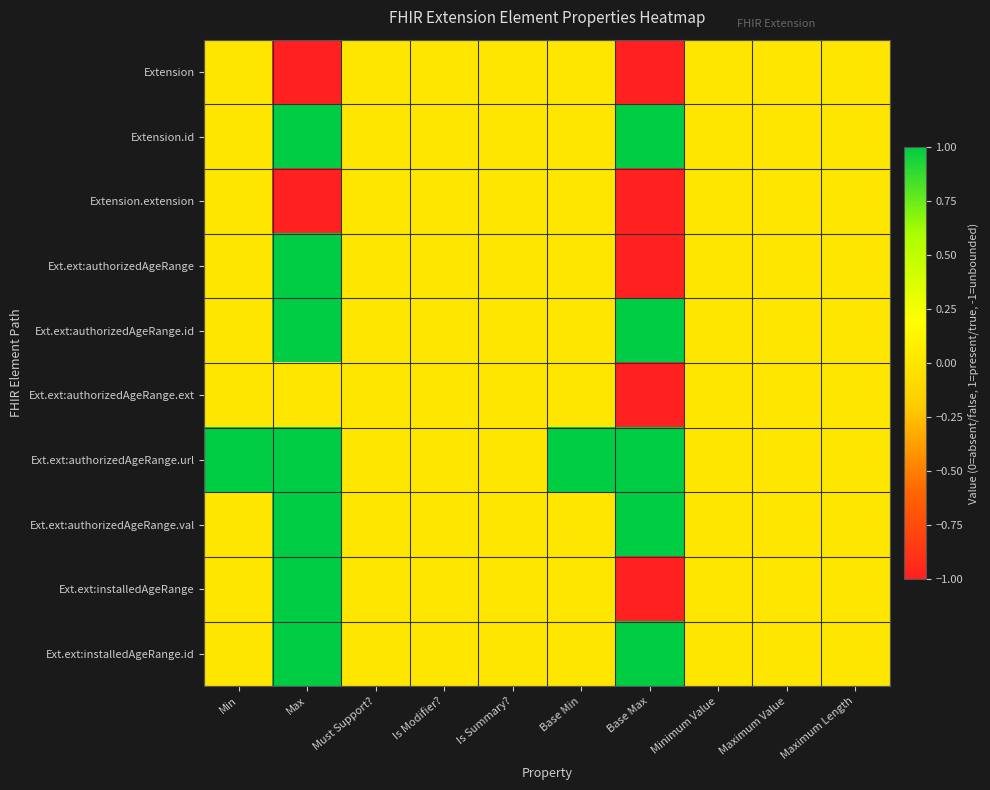

Reading left to right, transcribe all the data shown in this chart.

Extension: Min=0	Max=-1	Must Support?=0	Is Modifier?=0	Is Summary?=0	Base Min=0	Base Max=-1	Minimum Value=0	Maximum Value=0	Maximum Length=0
Extension.id: Min=0	Max=1	Must Support?=0	Is Modifier?=0	Is Summary?=0	Base Min=0	Base Max=1	Minimum Value=0	Maximum Value=0	Maximum Length=0
Extension.extension: Min=0	Max=-1	Must Support?=0	Is Modifier?=0	Is Summary?=0	Base Min=0	Base Max=-1	Minimum Value=0	Maximum Value=0	Maximum Length=0
Ext.ext:authorizedAgeRange: Min=0	Max=1	Must Support?=0	Is Modifier?=0	Is Summary?=0	Base Min=0	Base Max=-1	Minimum Value=0	Maximum Value=0	Maximum Length=0
Ext.ext:authorizedAgeRange.id: Min=0	Max=1	Must Support?=0	Is Modifier?=0	Is Summary?=0	Base Min=0	Base Max=1	Minimum Value=0	Maximum Value=0	Maximum Length=0
Ext.ext:authorizedAgeRange.ext: Min=0	Max=0	Must Support?=0	Is Modifier?=0	Is Summary?=0	Base Min=0	Base Max=-1	Minimum Value=0	Maximum Value=0	Maximum Length=0
Ext.ext:authorizedAgeRange.url: Min=1	Max=1	Must Support?=0	Is Modifier?=0	Is Summary?=0	Base Min=1	Base Max=1	Minimum Value=0	Maximum Value=0	Maximum Length=0
Ext.ext:authorizedAgeRange.val: Min=0	Max=1	Must Support?=0	Is Modifier?=0	Is Summary?=0	Base Min=0	Base Max=1	Minimum Value=0	Maximum Value=0	Maximum Length=0
Ext.ext:installedAgeRange: Min=0	Max=1	Must Support?=0	Is Modifier?=0	Is Summary?=0	Base Min=0	Base Max=-1	Minimum Value=0	Maximum Value=0	Maximum Length=0
Ext.ext:installedAgeRange.id: Min=0	Max=1	Must Support?=0	Is Modifier?=0	Is Summary?=0	Base Min=0	Base Max=1	Minimum Value=0	Maximum Value=0	Maximum Length=0